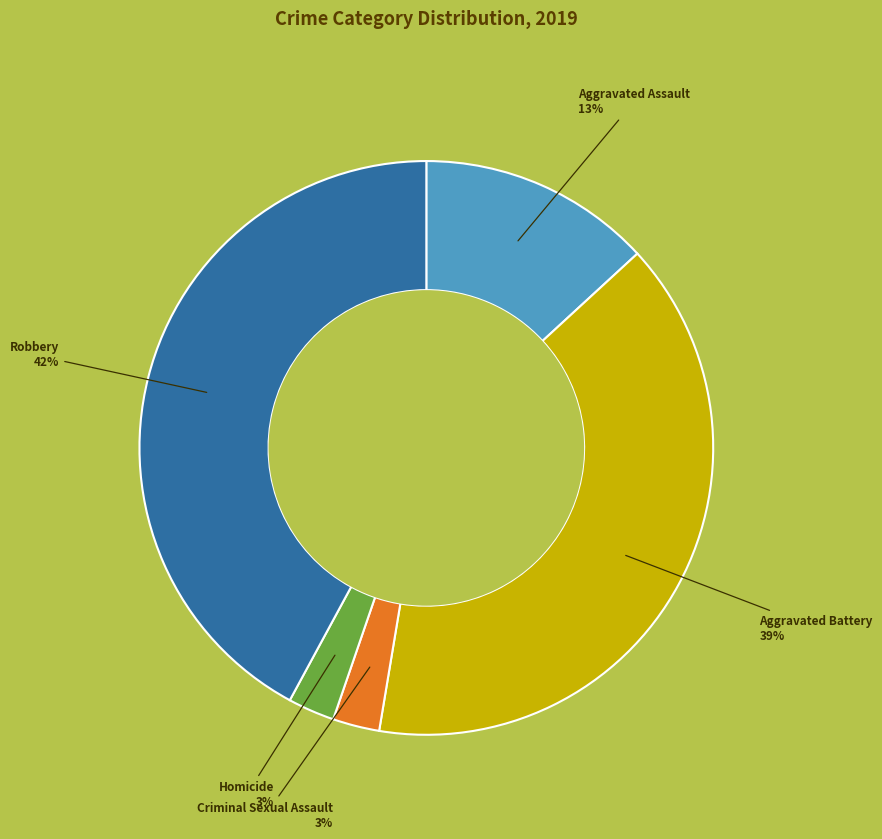

To the nearest percent, what is the average slice percentage?

20%